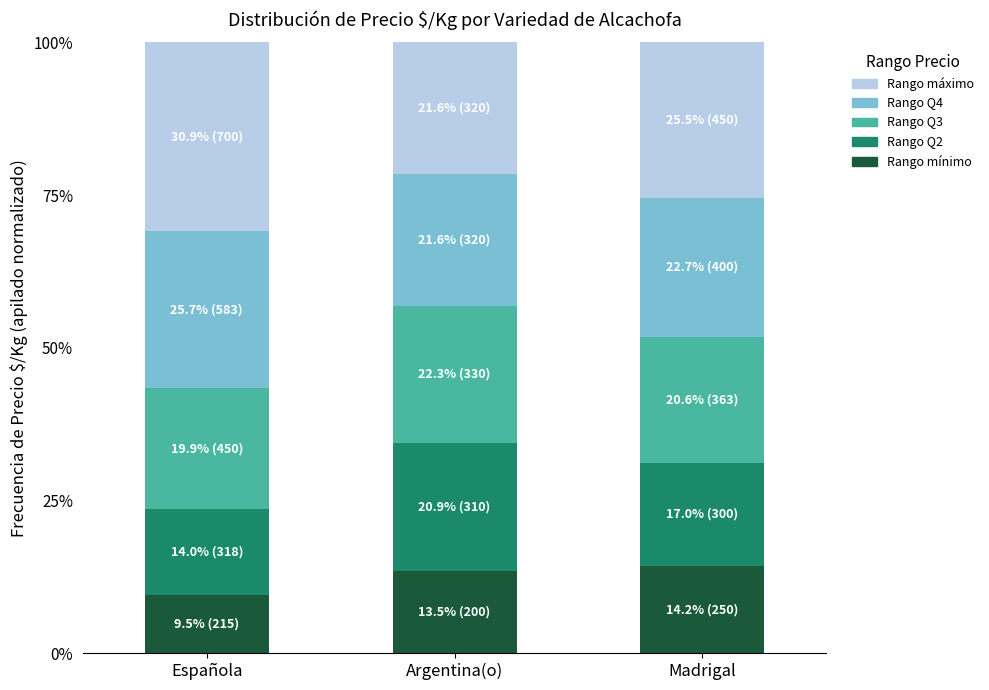

How many categories are shown in the chart?

3